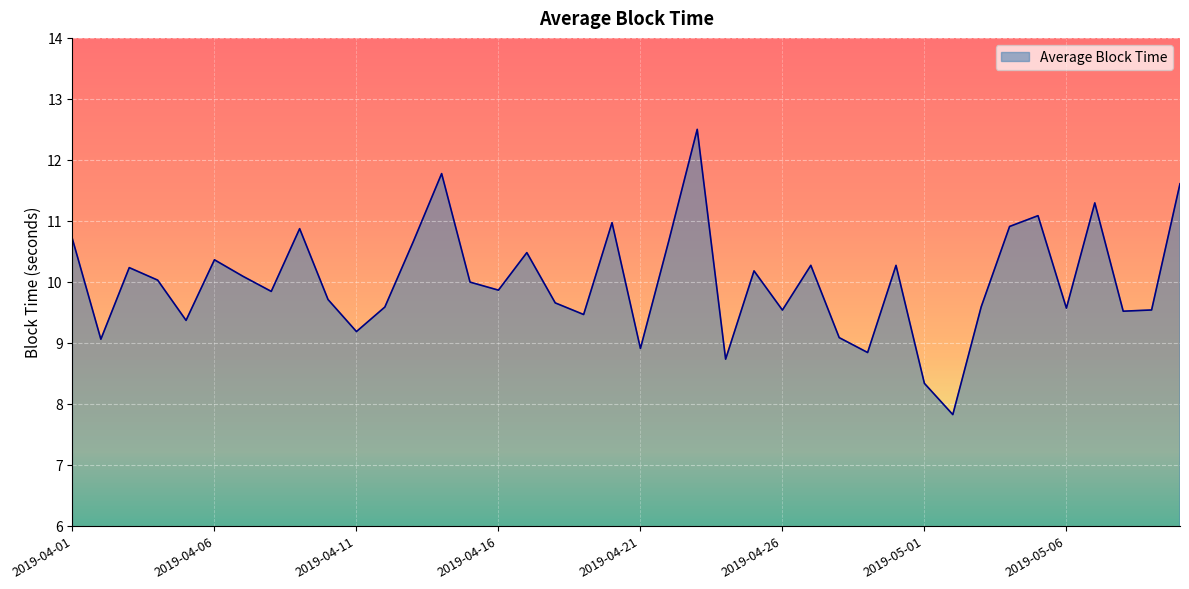

What is the difference between the maximum and minimum values?

4.7